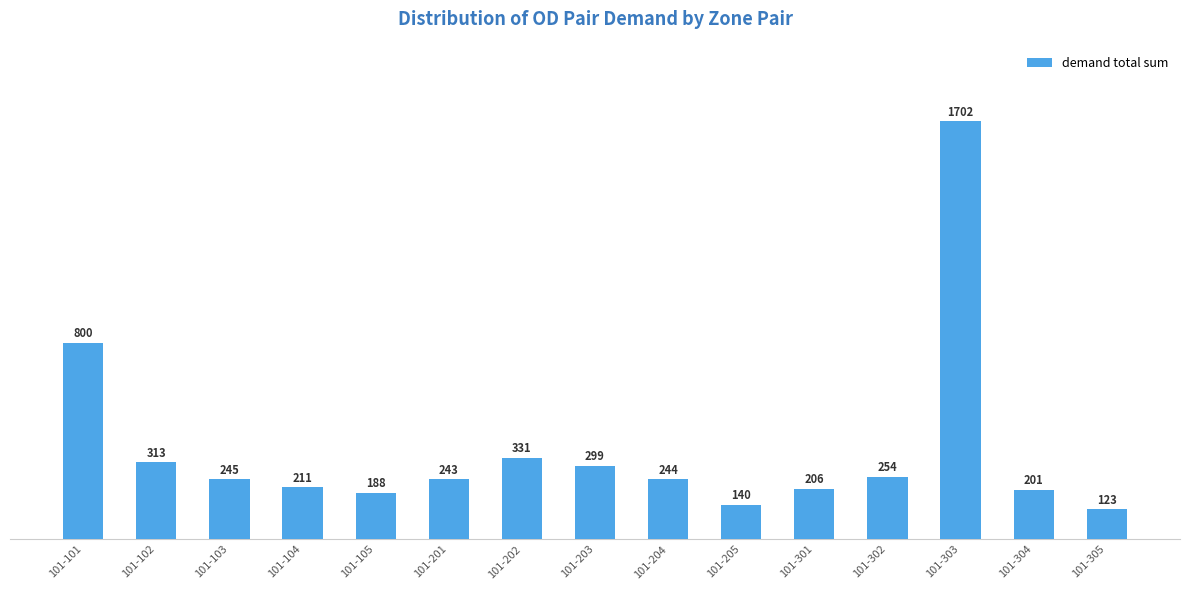

What is the difference between the maximum and minimum values?

1579.6